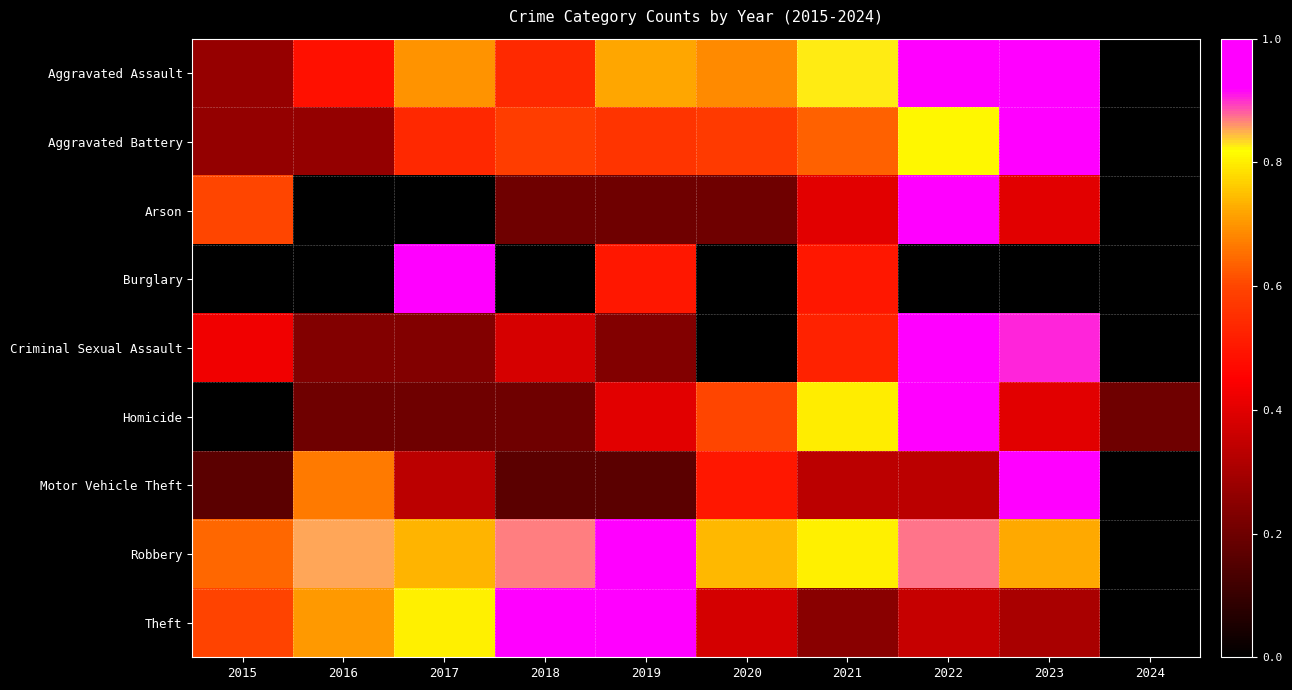

What is the total value across all series at 2020?

3.7